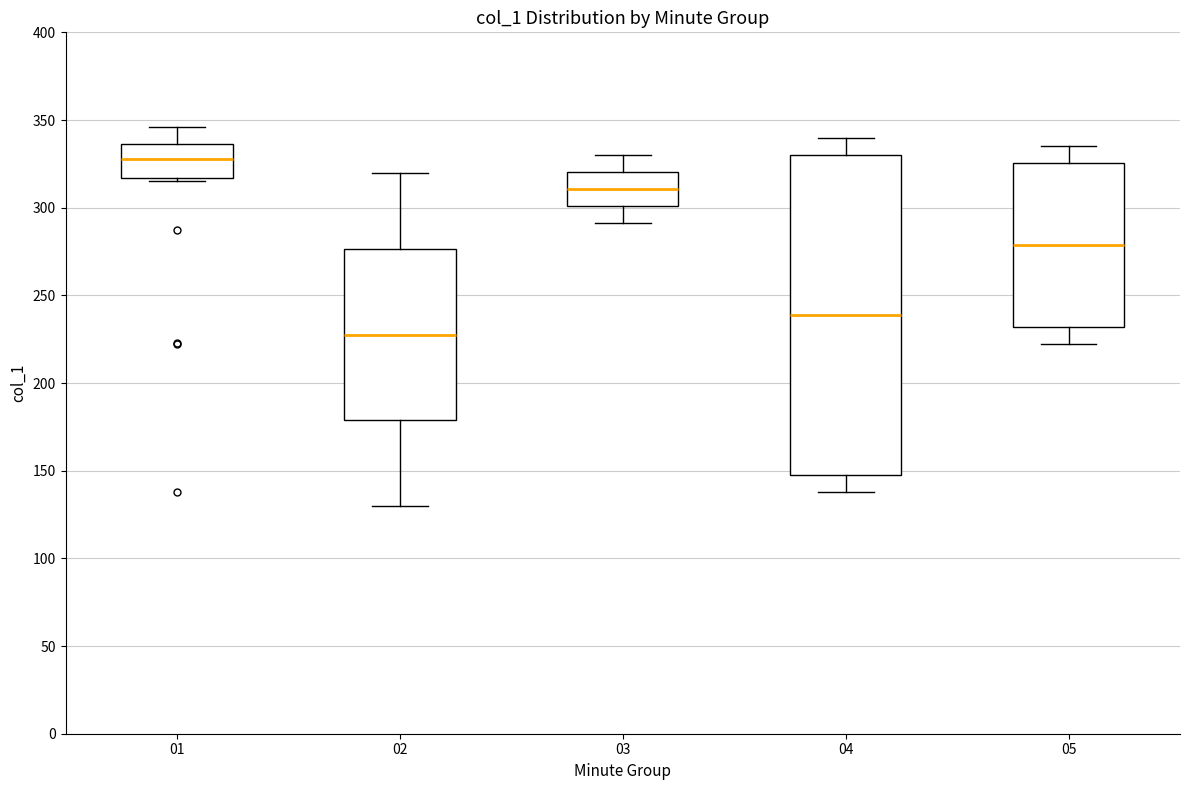

Comparing the boxes themselves (not the whiskers), which one is the tallest?

04